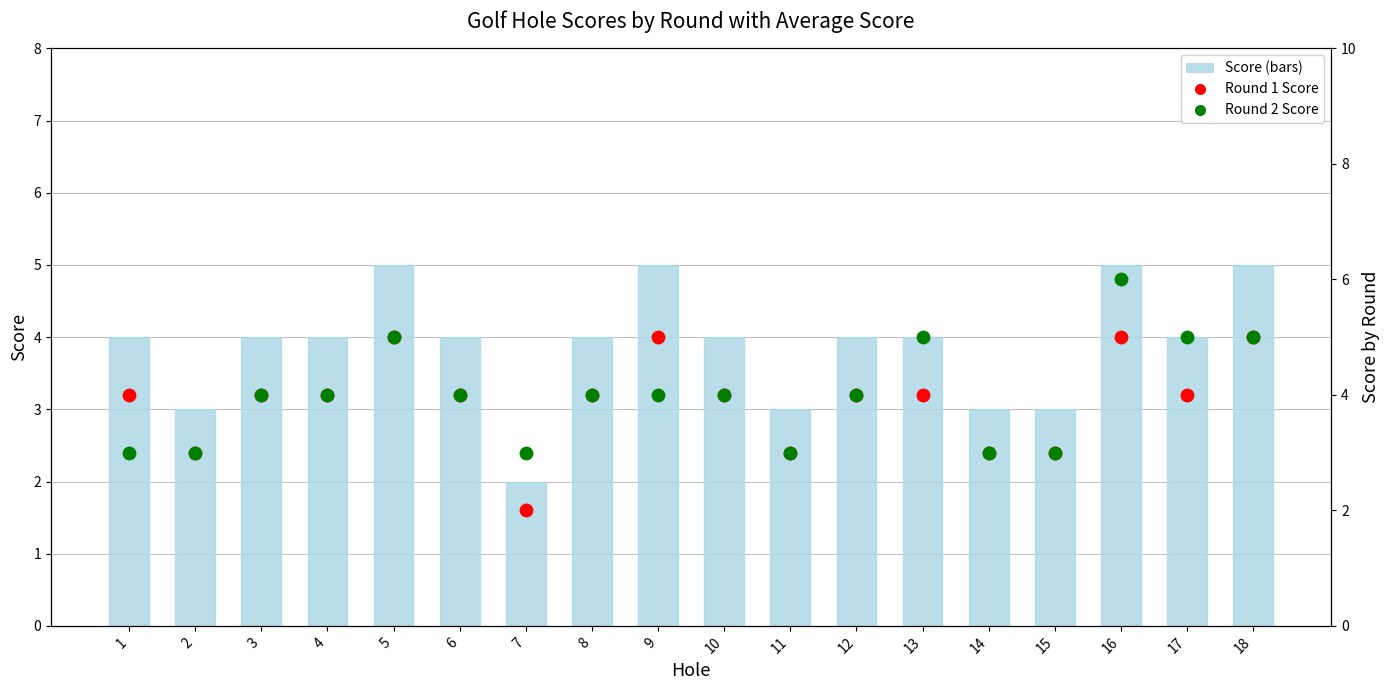

Which series reaches the minimum Y coordinate?

Round 1 Score